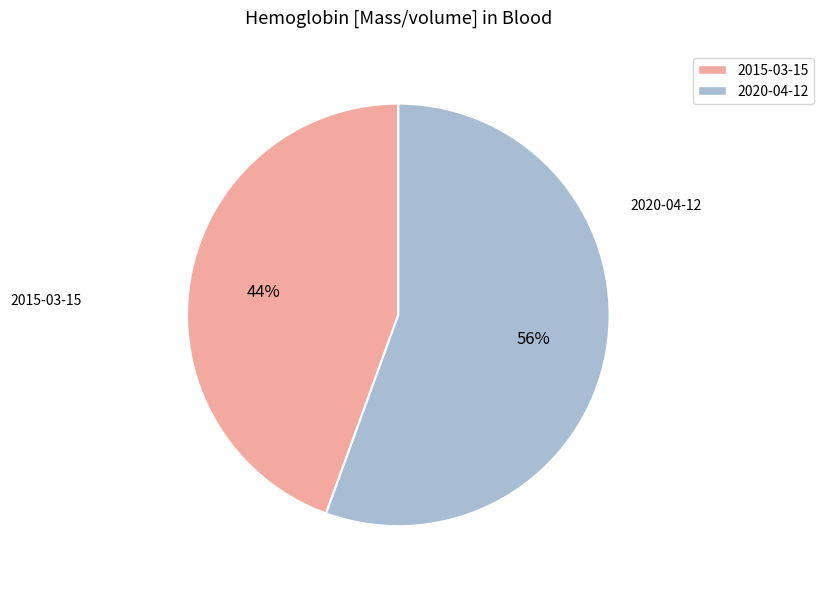

Is there any slice that represents more than half of the pie?

Yes